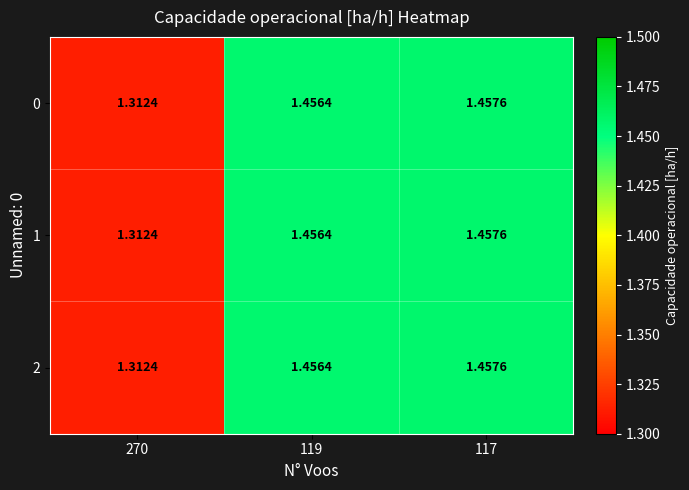

Is the value of 0 at 270 greater than the value of 2 at 119?

No